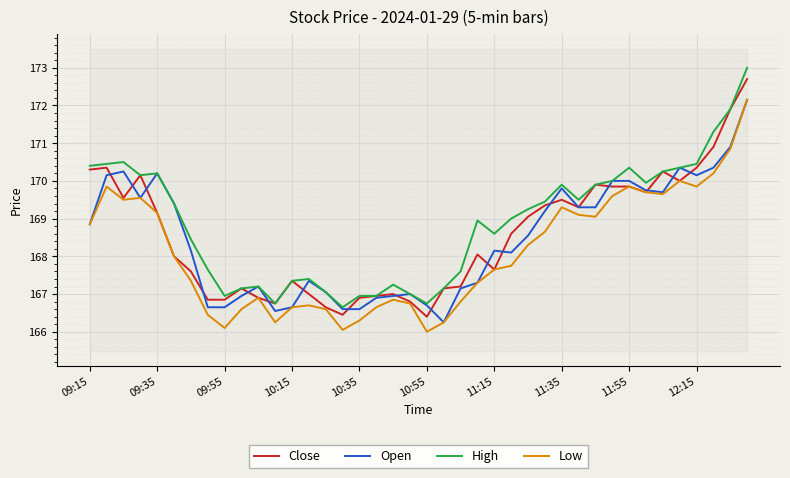

True or false: Close and High intersect in this chart.

False